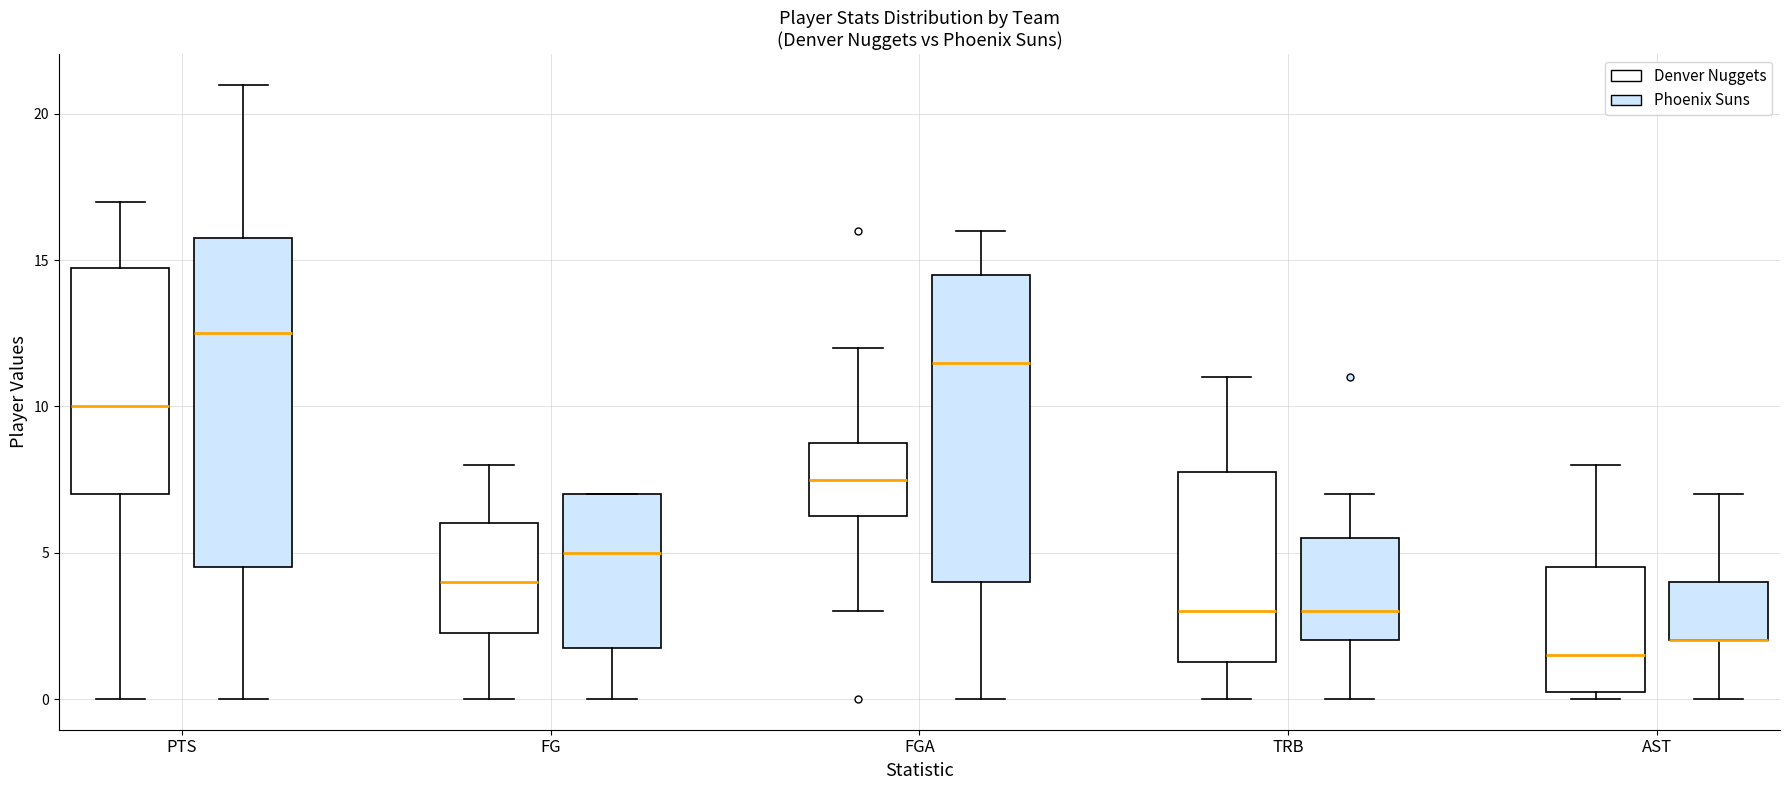

Comparing the boxes themselves (not the whiskers), which one is the tallest?

PTS (Phoenix Suns)